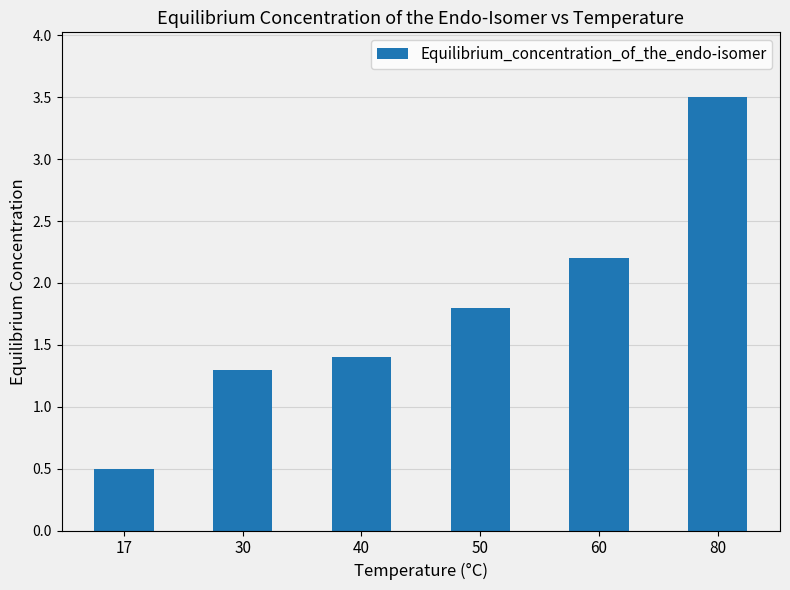

What is the greatest value displayed?

3.5